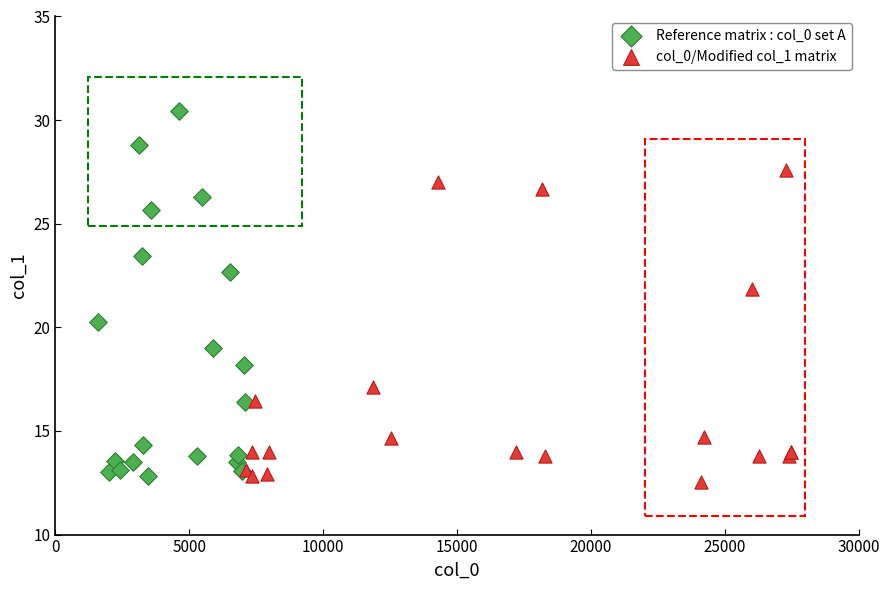

What are all the series names shown in the legend?

Reference matrix : col_0 set A, col_0/Modified col_1 matrix